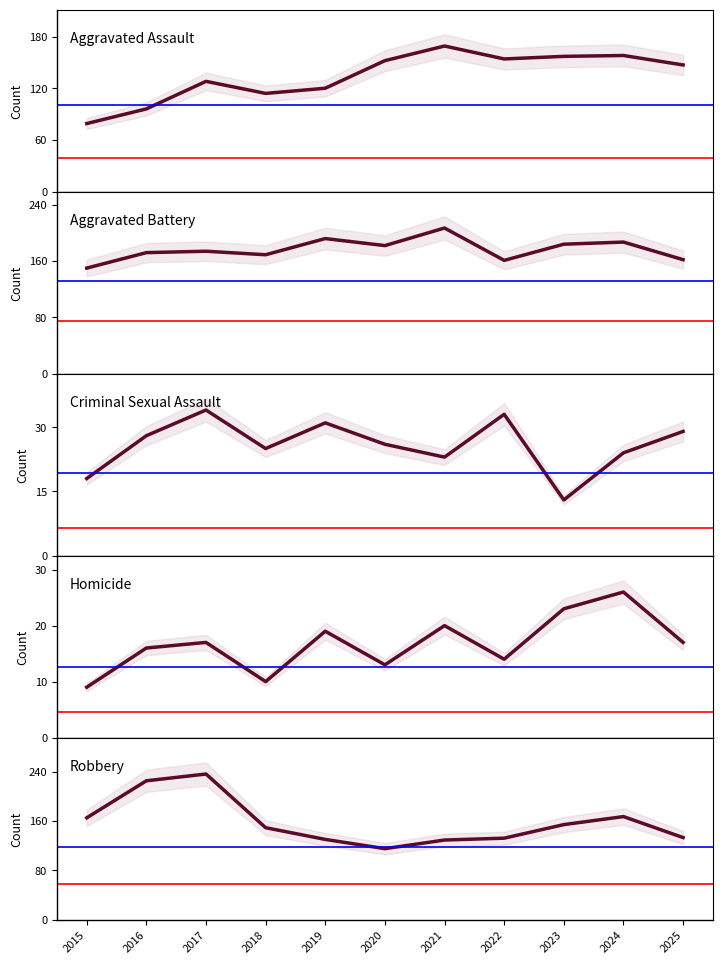

The Robbery series shows 133 at 2025. True or false?

True